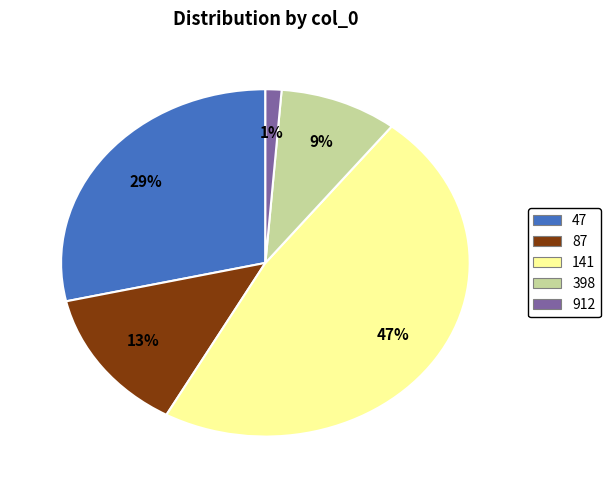

How many segments does this pie chart have?

5